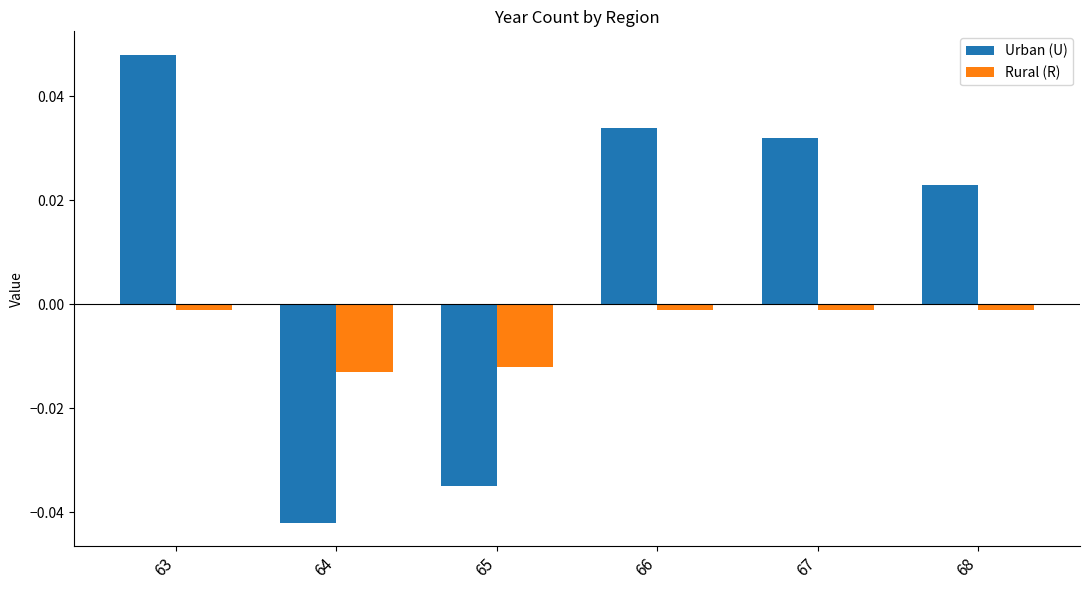

At how many categories does at least one series exceed 0?

4